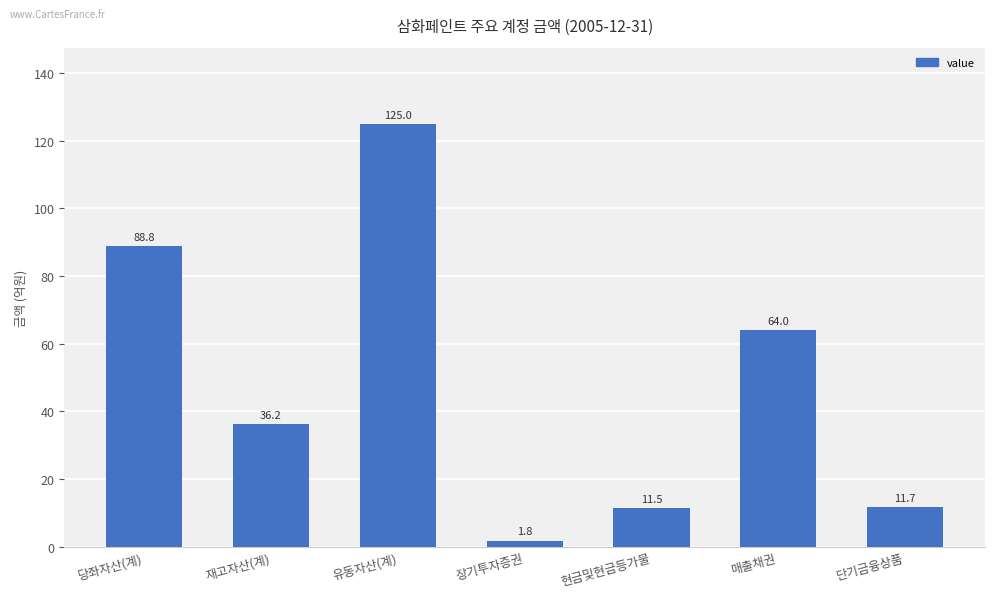

At which label does the data first exceed 36?

당좌자산(계)